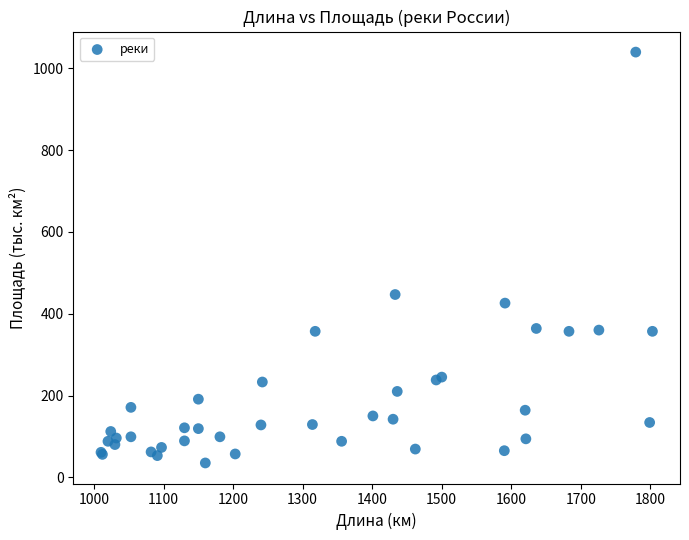

What Y value in the scatter plot is closest to 537?

447